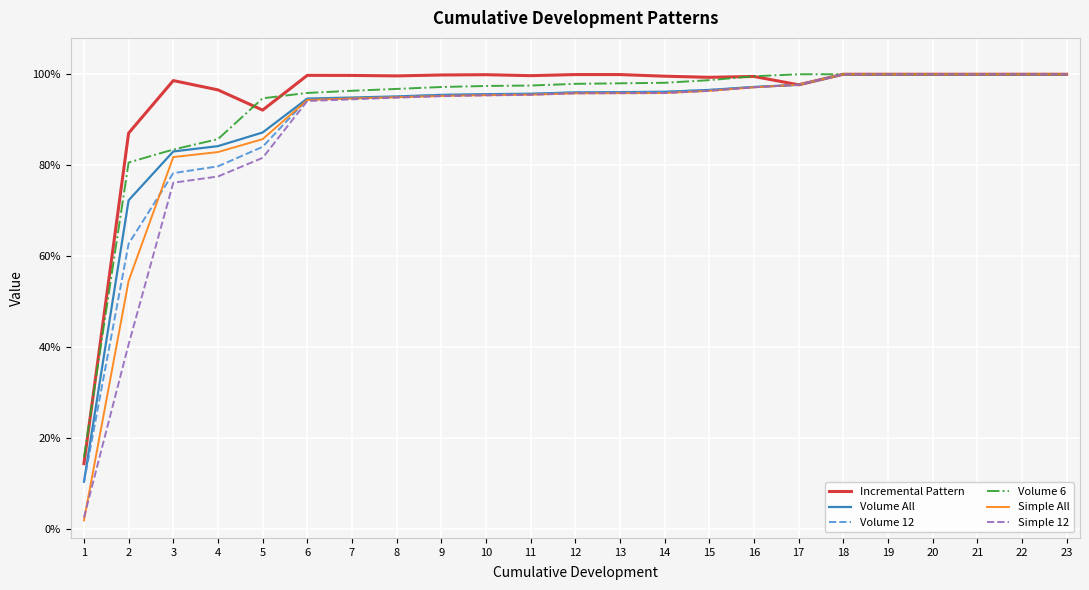

Is this an area chart (filled region under the line)?

No